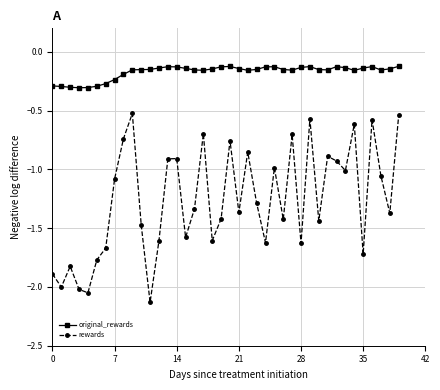

How many interior local valleys does the rewards series have?

13